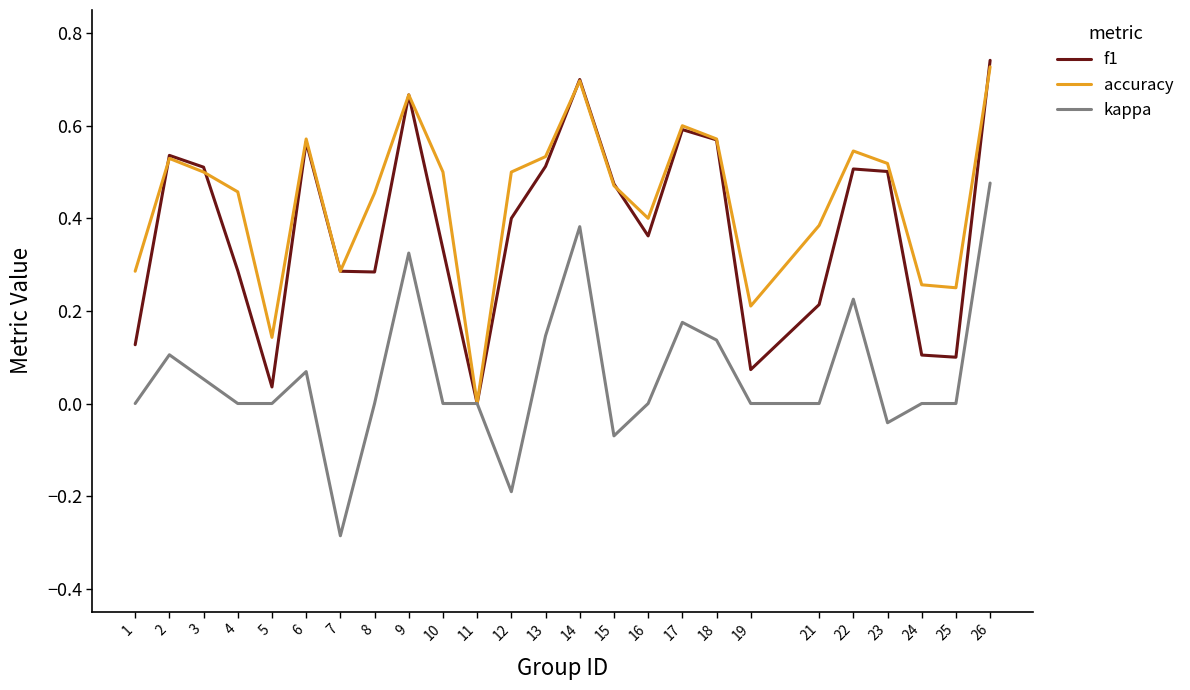

Is the value of accuracy at 12 greater than the value of kappa at 19?

Yes